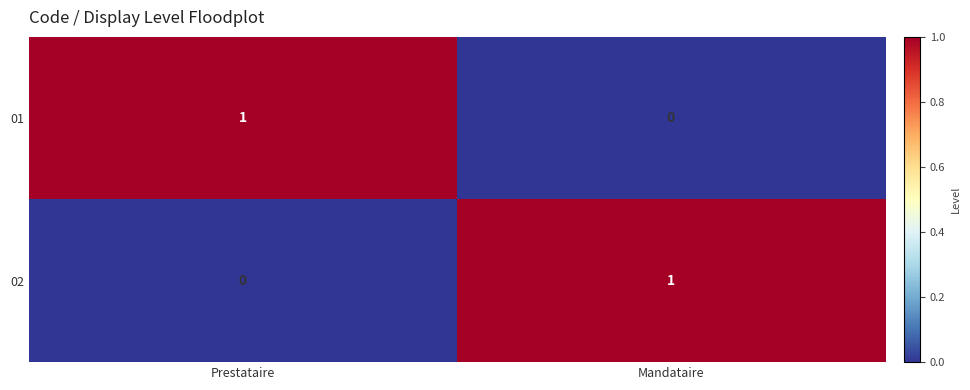

True or false: 01 has a value of 2 at Prestataire.

False